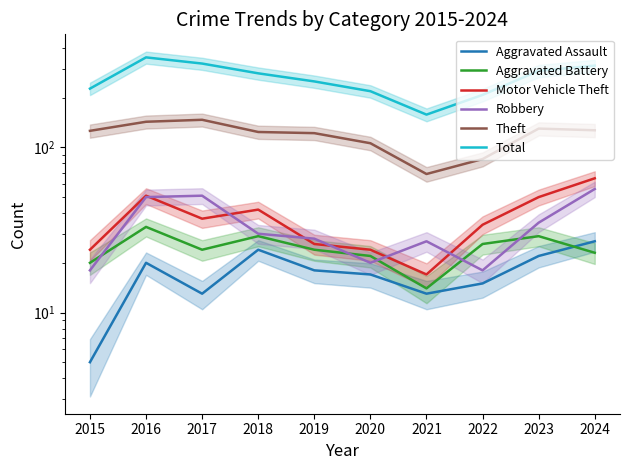

At which category is the sum across all series the highest?

2016